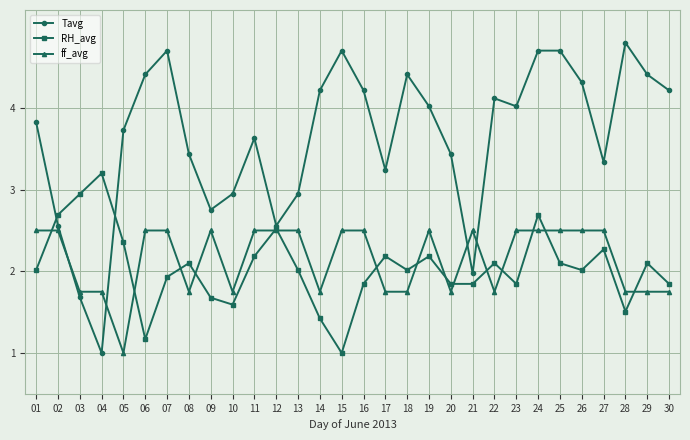

At how many categories does at least one series exceed 3?

23